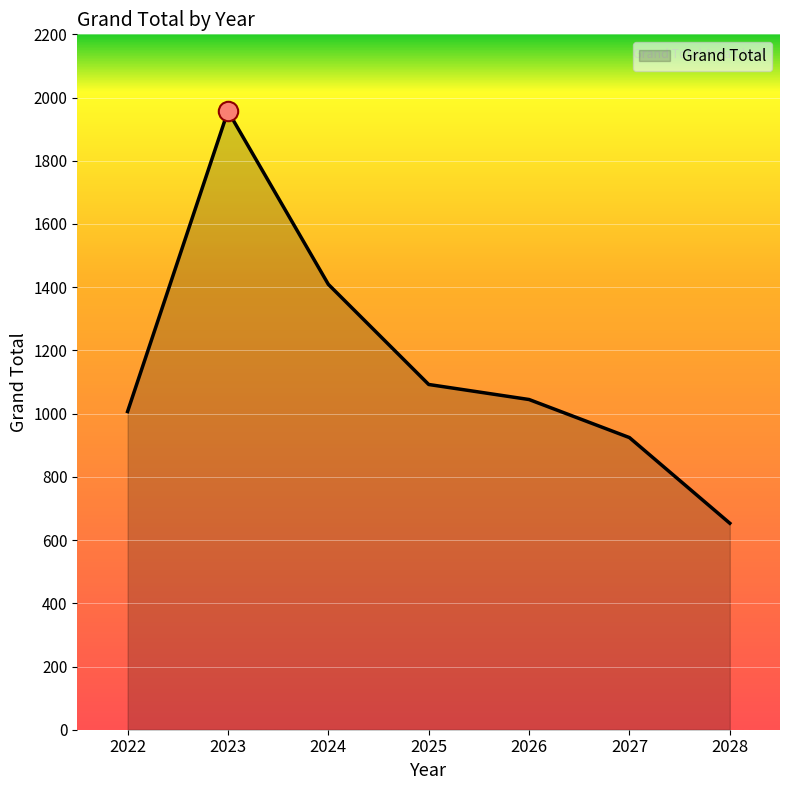

Reading left to right, extract all data points from this chart.

1006.7	1957.2	1409.1	1092.2	1044.7	924.2	653.2